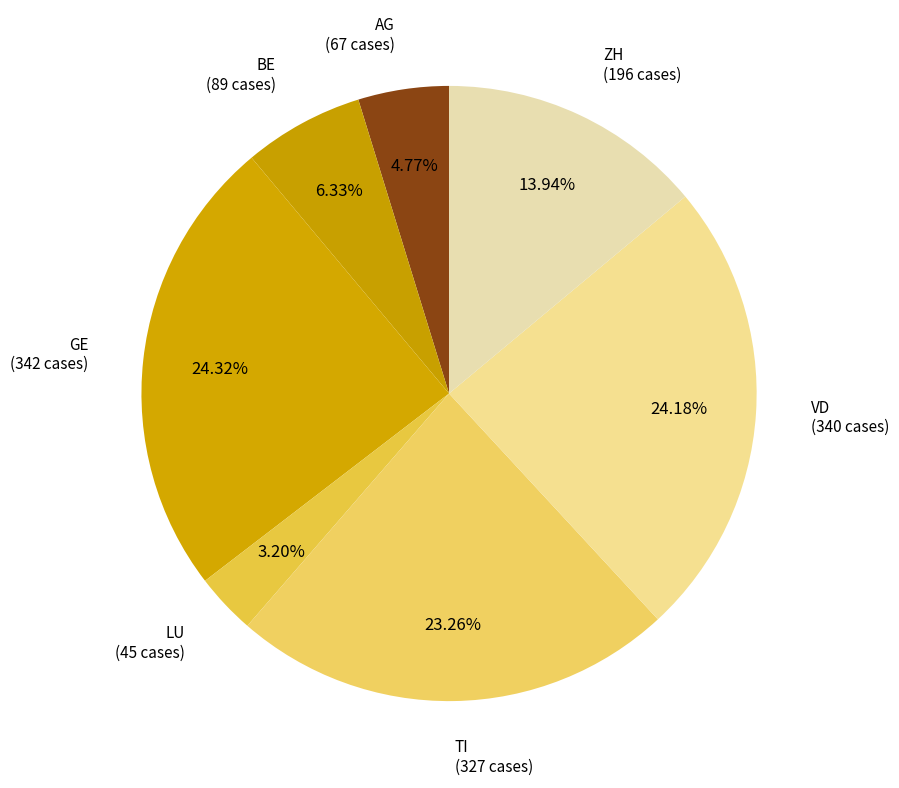

Do AG and VD together represent more than half of the pie?

No